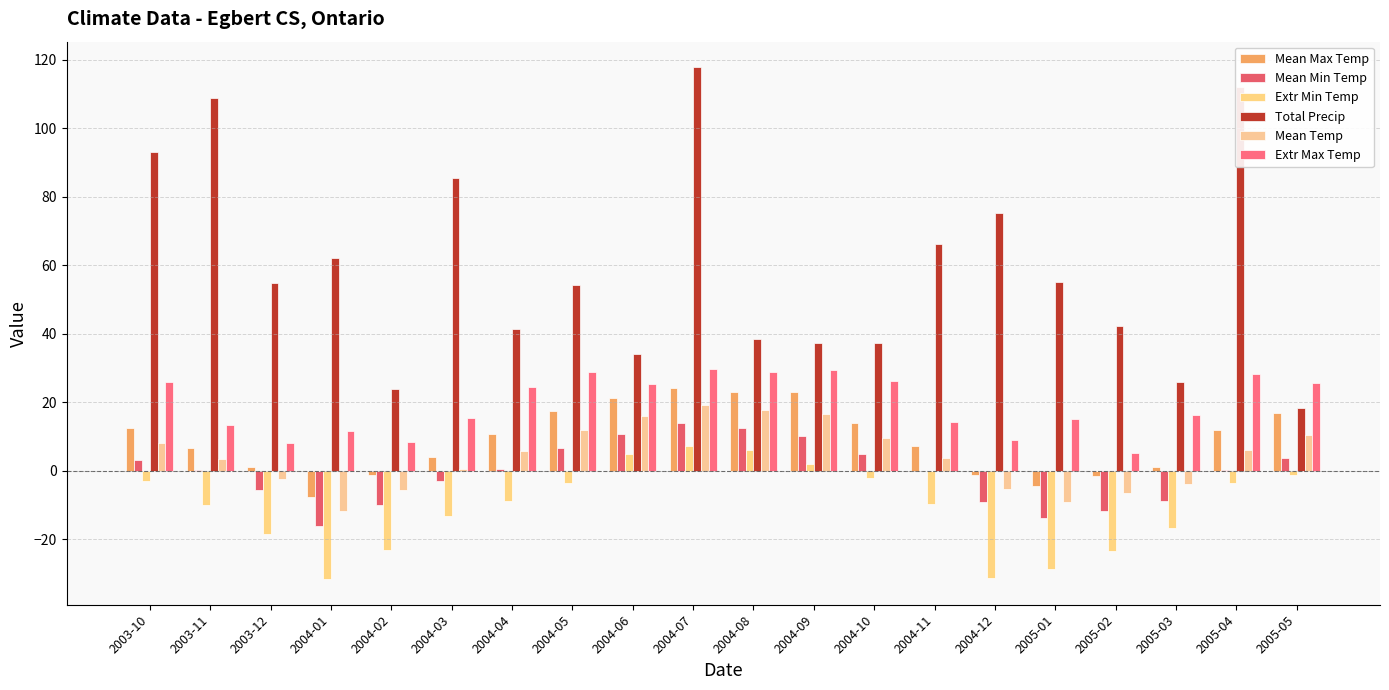

How many groups of bars are there?

20